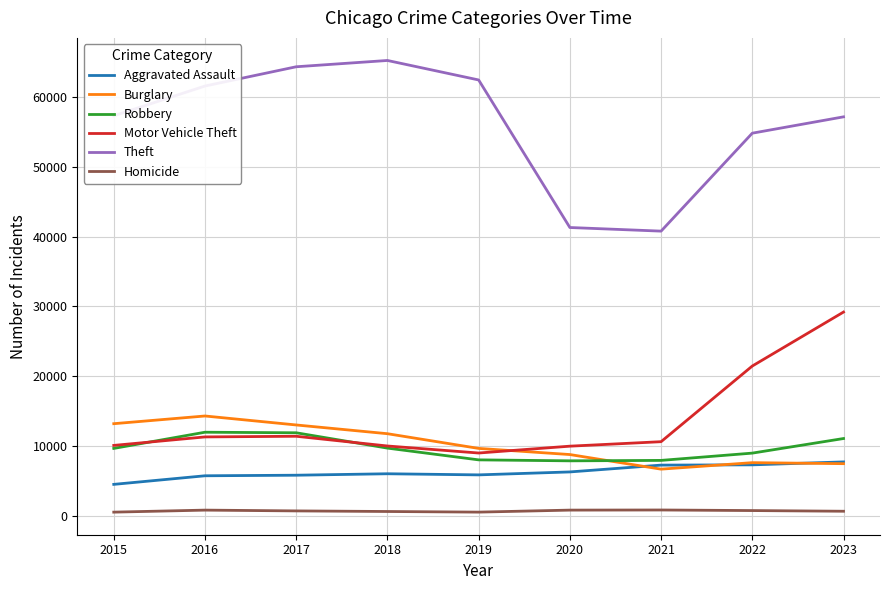

At how many categories does at least one series exceed 44574?

7